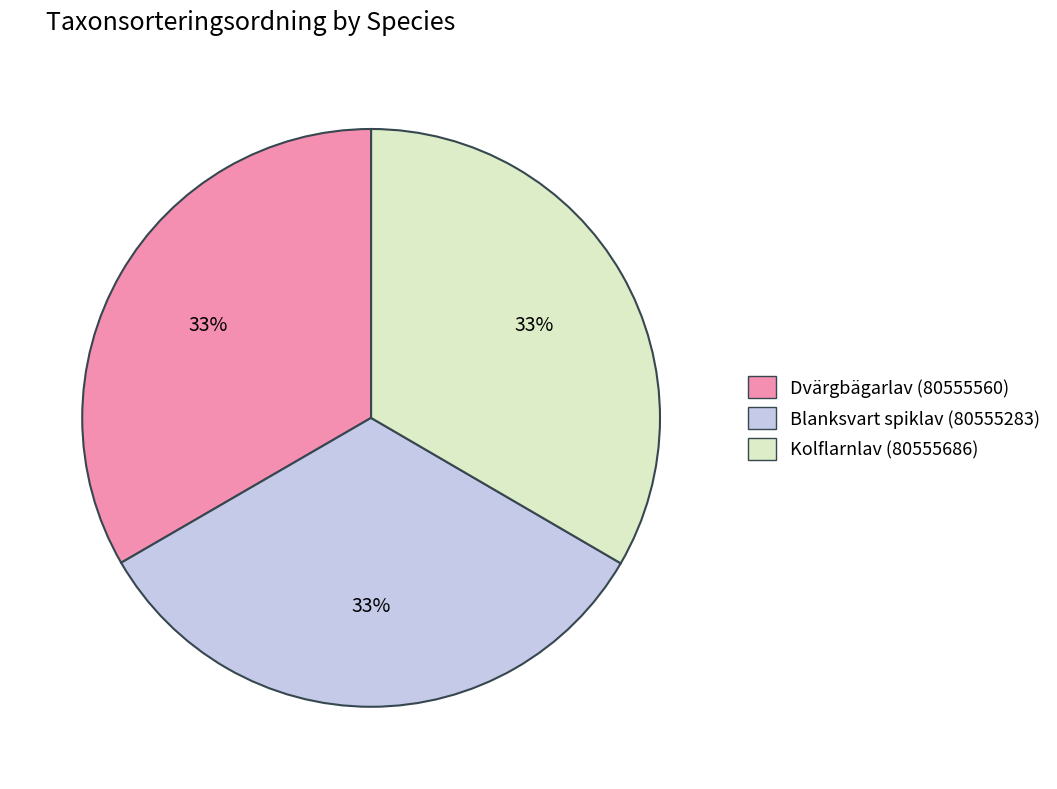

The Kolflarnlav (80555686) slice represents 33% of the pie. True or false?

True